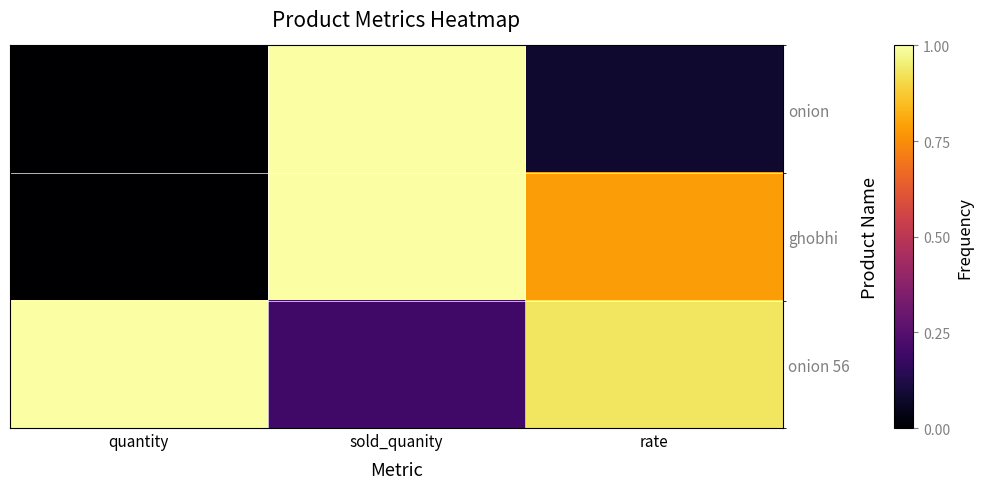

Rank the series by their average value, from highest to lowest.

onion 56, ghobhi, onion